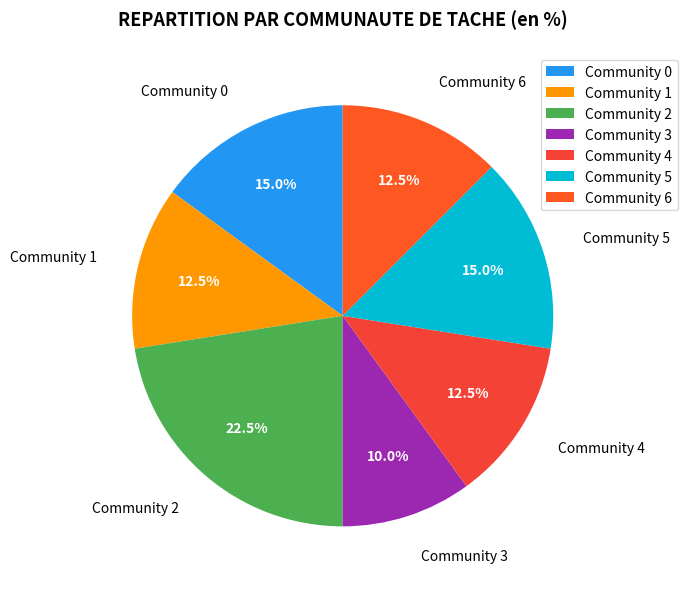

Approximately how many times larger is the value at Community 4 compared to Community 6?

1.0